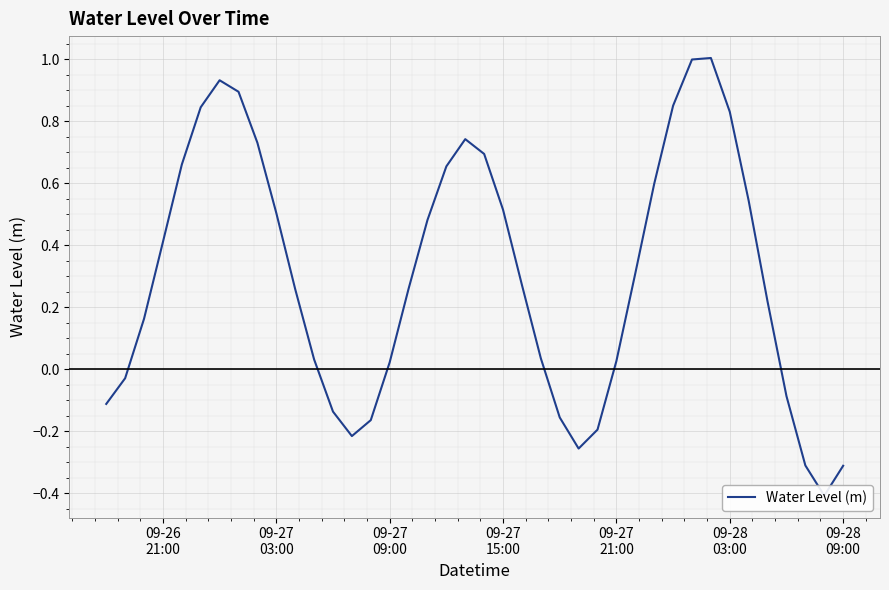

What is the sum of all values?

12.1